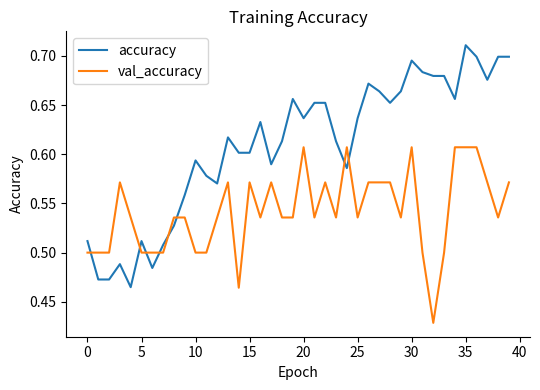

List the series in order of their peak value, highest first.

accuracy, val_accuracy